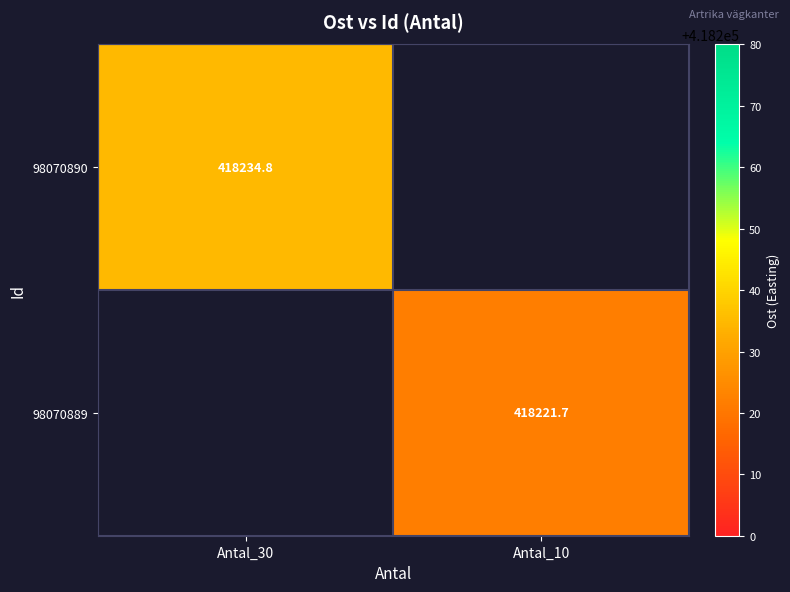

Is the value of 98070890 at Antal_30 greater than the value of 98070889 at Antal_10?

Yes